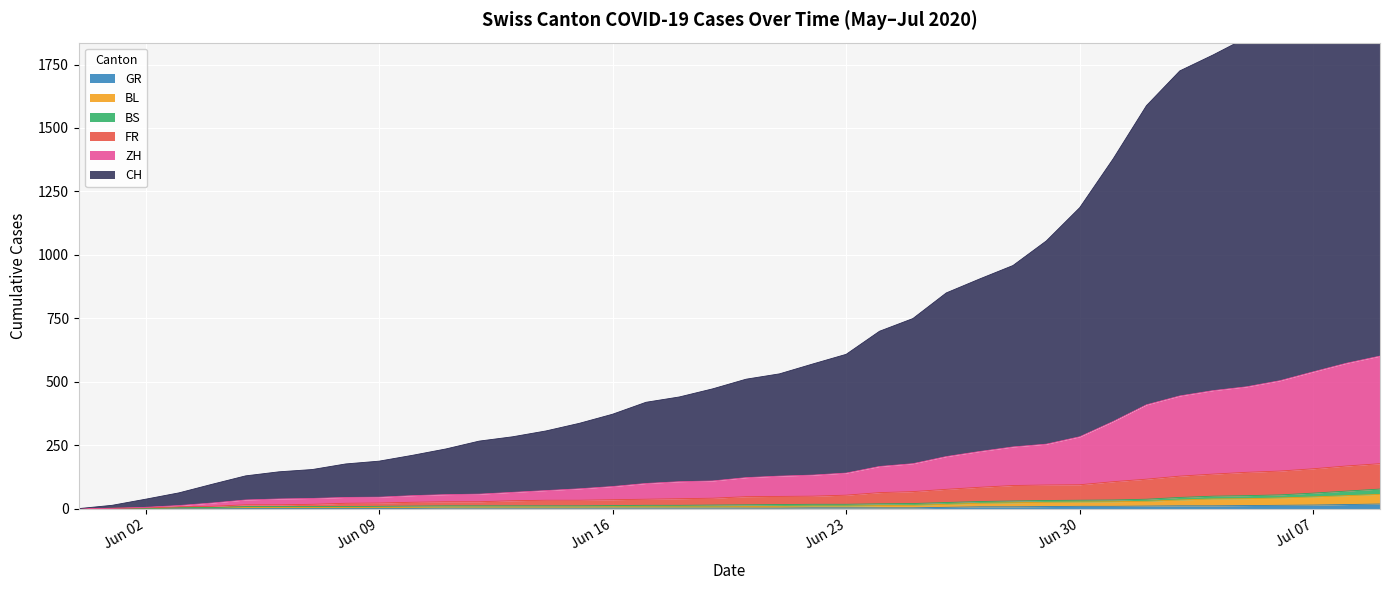

At which label does CH first exceed 510?

2020-06-21